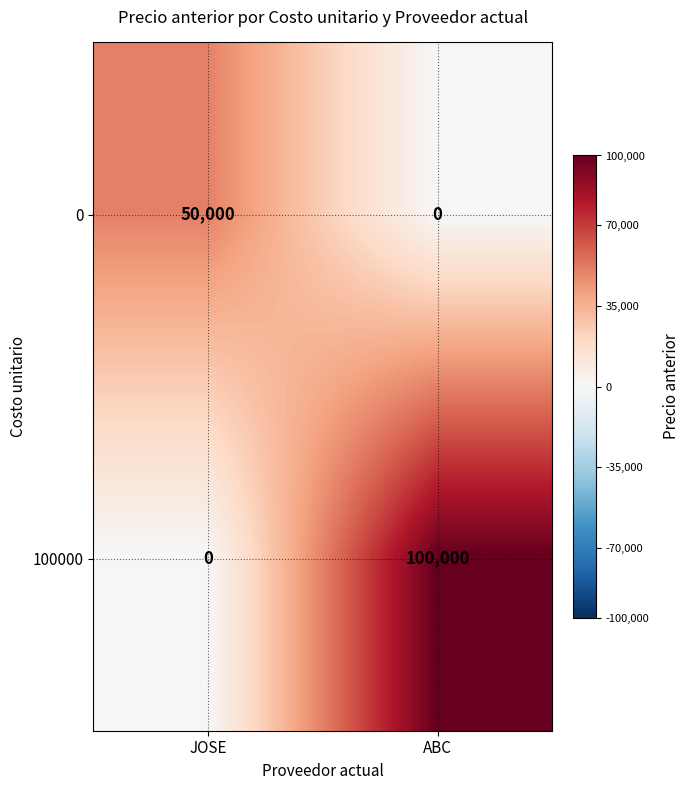

What is the maximum value shown in the chart?

100000